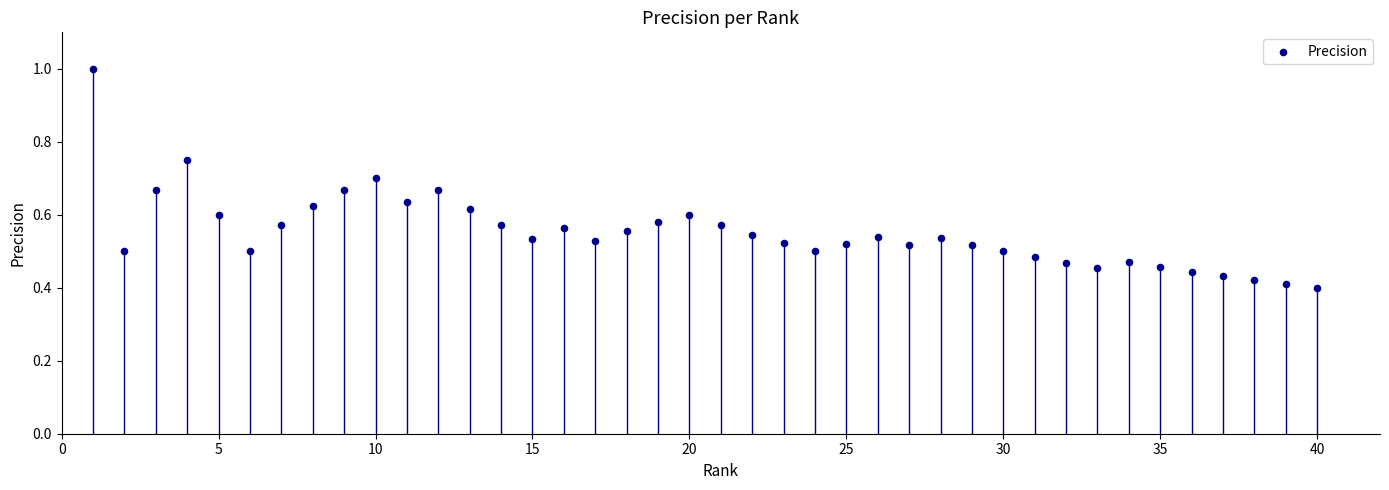

What is the range of X values (max minus min)?

39.0